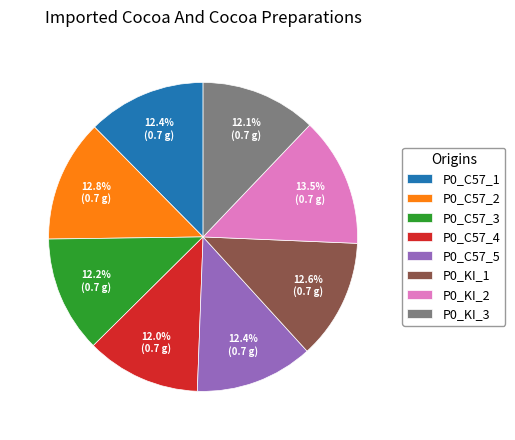

Which slice is the largest?

P0_KI_2